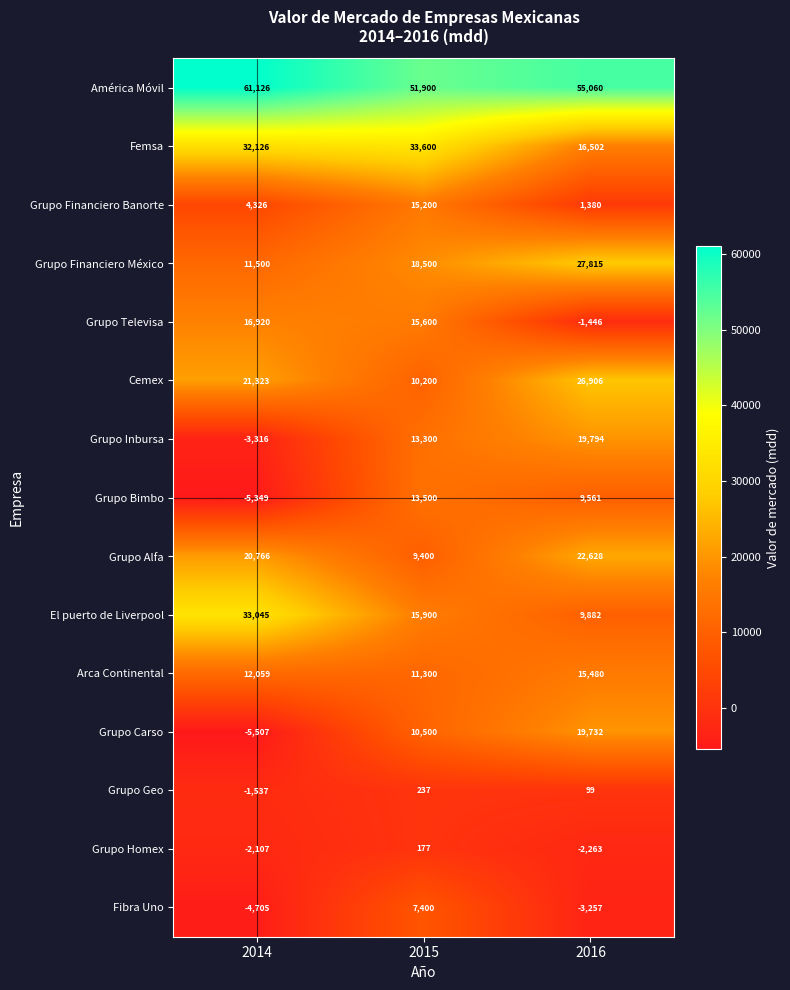

What is the difference between the maximum and minimum values in the Fibra Uno series?

12105